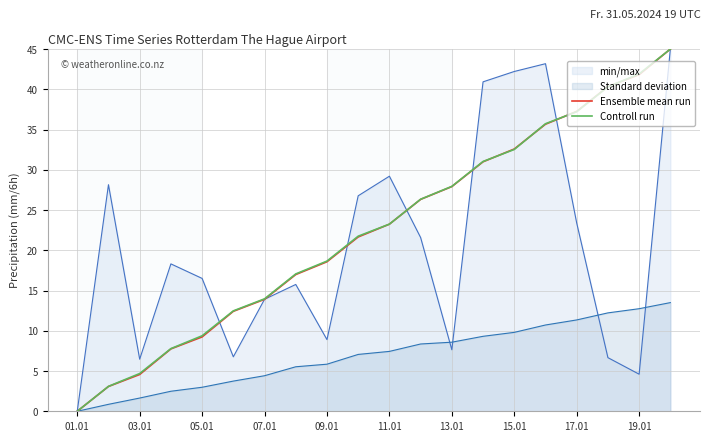

Is the value of Ensemble mean run at 19.01 greater than the value of min/max at 09.01?

Yes